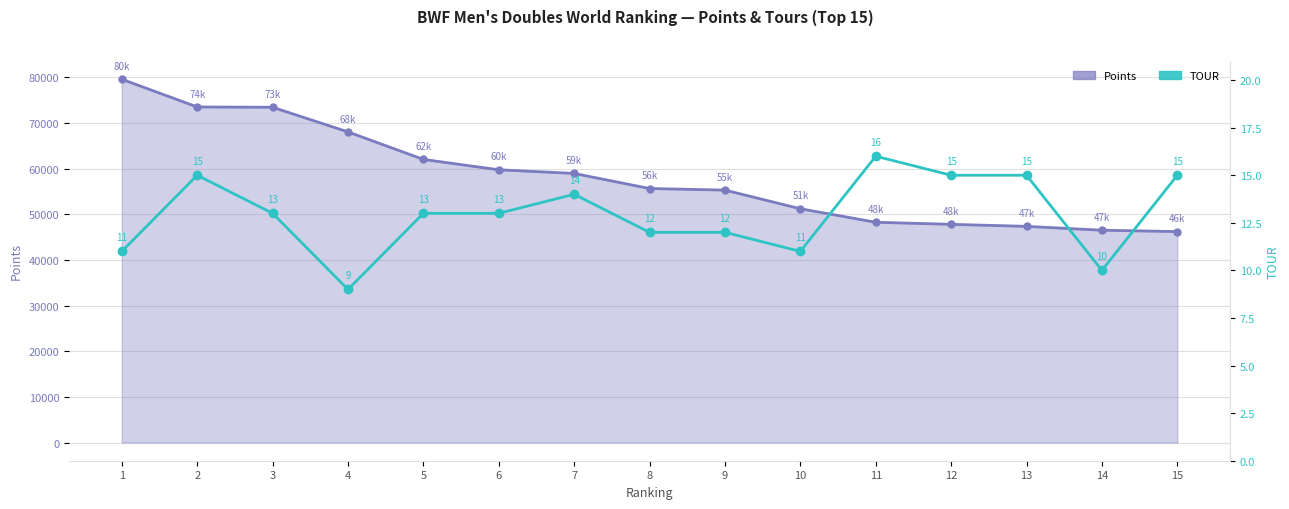

What is the minimum value shown in the chart?

9.0